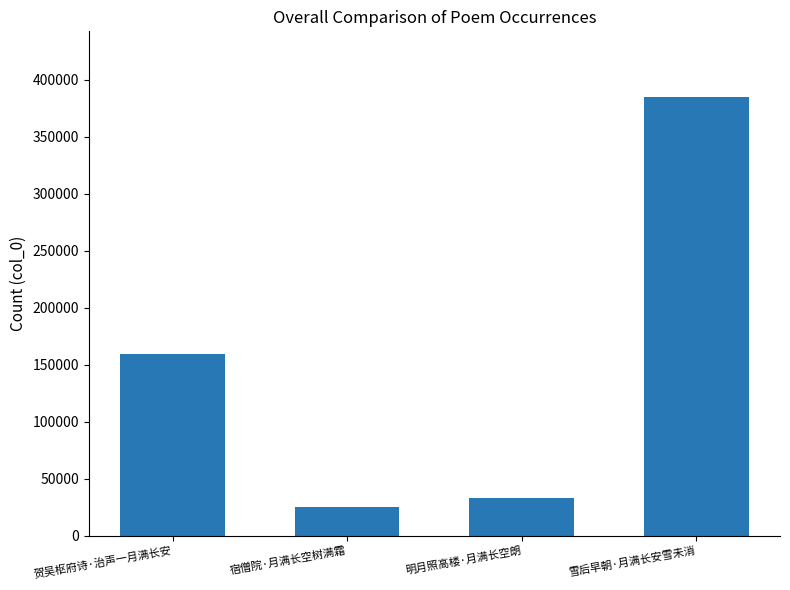

What is the minimum value shown in the chart?

24862